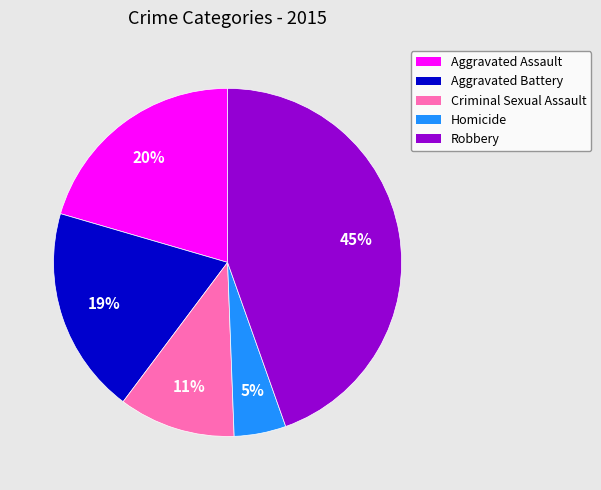

Between Criminal Sexual Assault and Aggravated Battery, which is larger?

Aggravated Battery